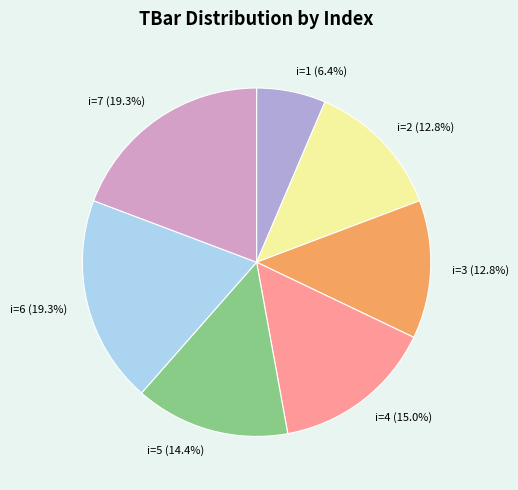

Does i=5 account for over 50% of the chart?

No